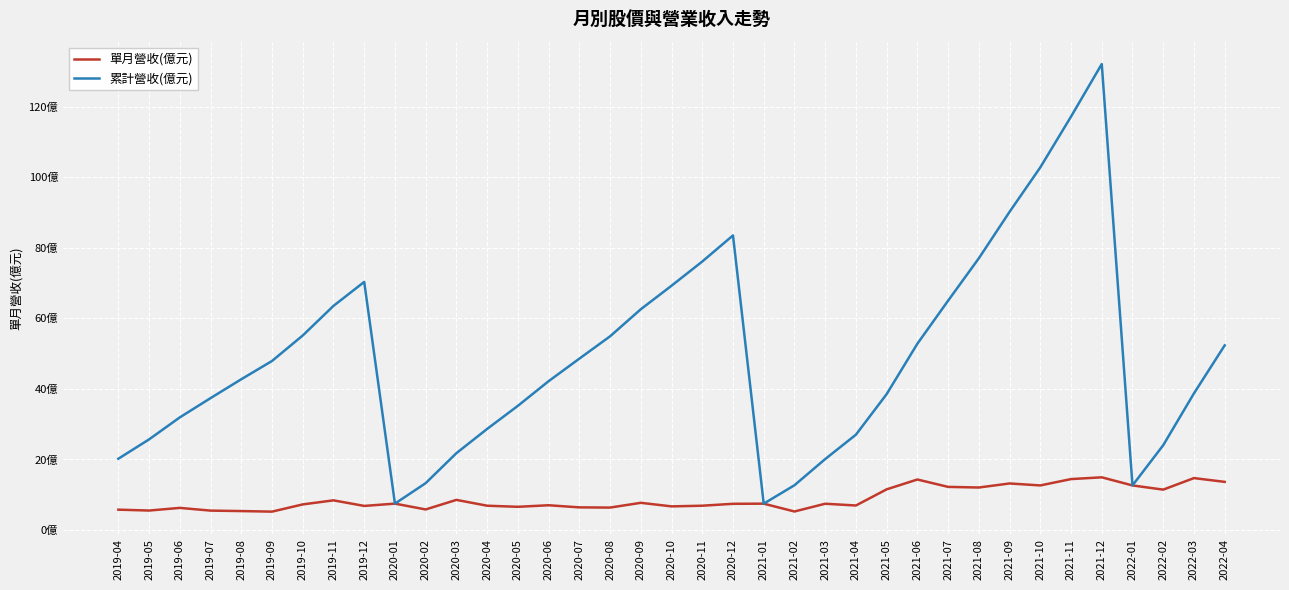

Is it true that 單月營收(億元) equals 12.2 at 2021-07?

True